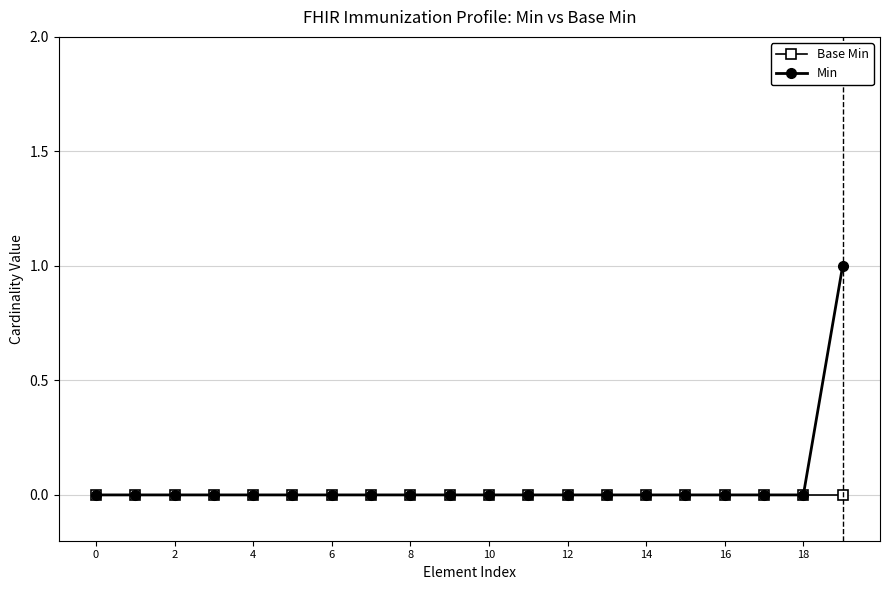

Which series has the widest spread of values?

Min